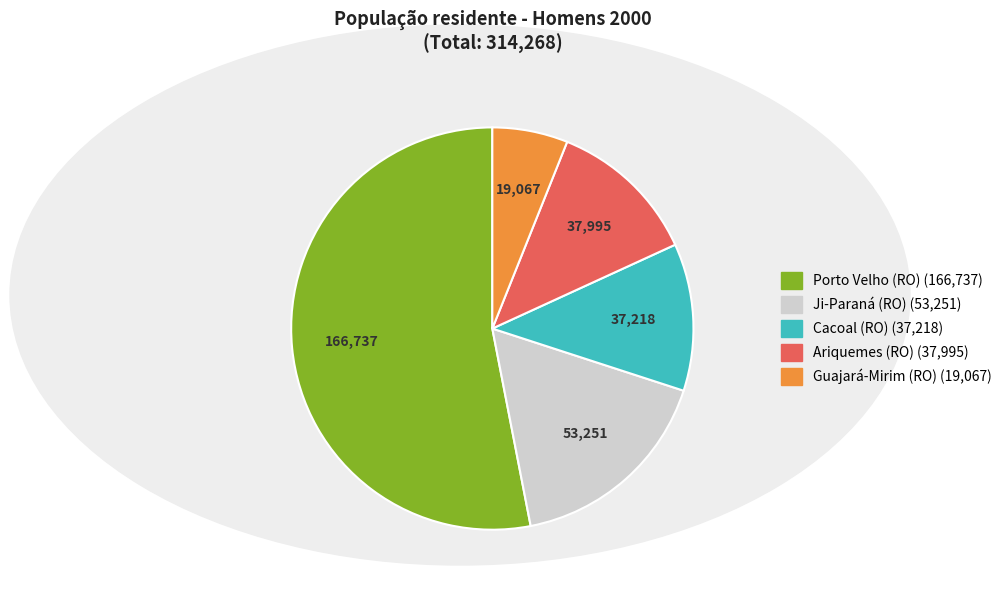

Is there any slice that represents more than half of the pie?

Yes